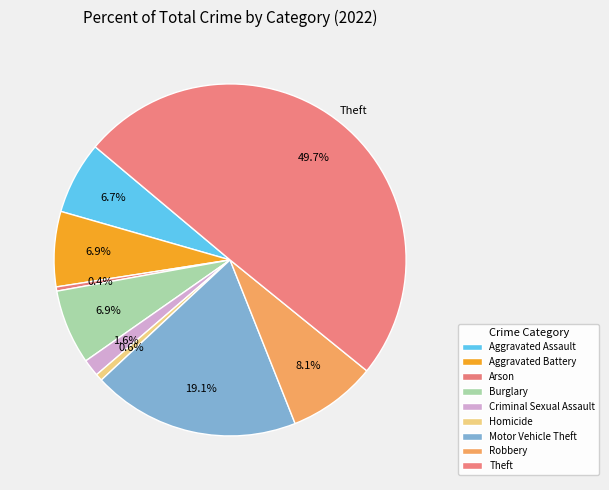

To the nearest percent, what is the average slice percentage?

11%